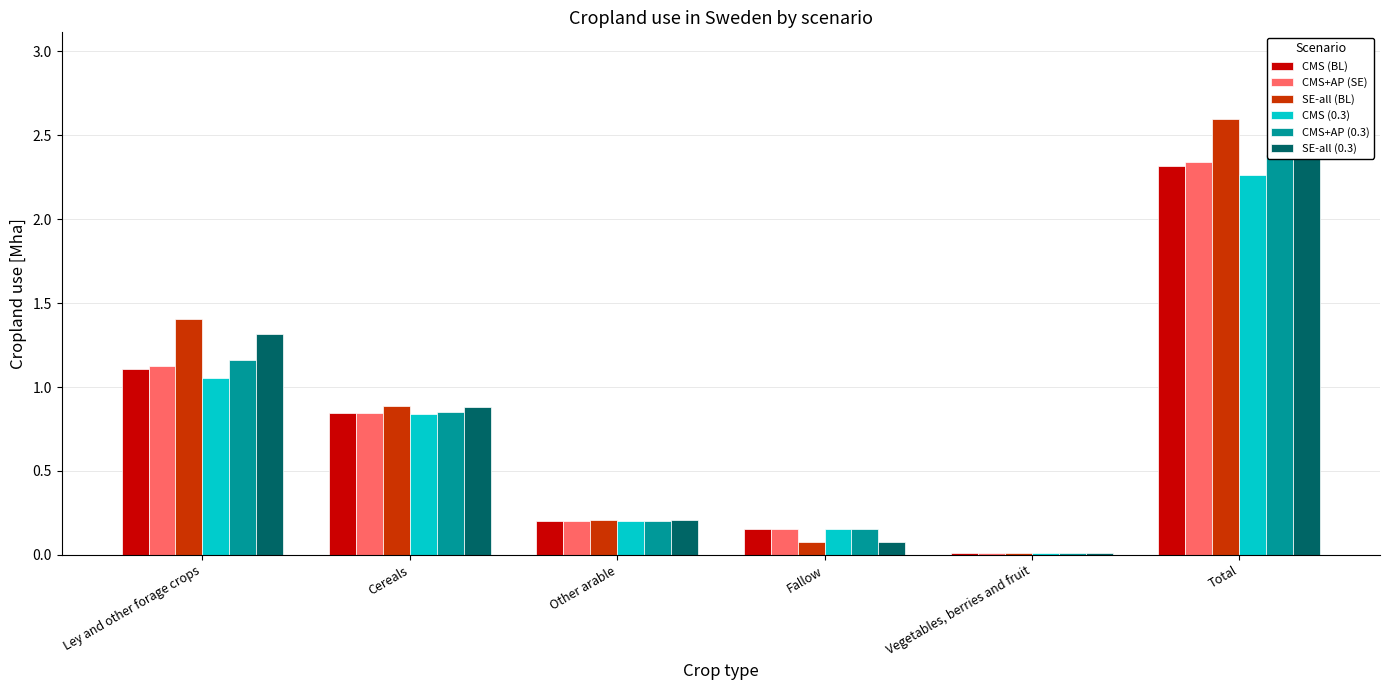

How many distinct data groups are displayed?

6